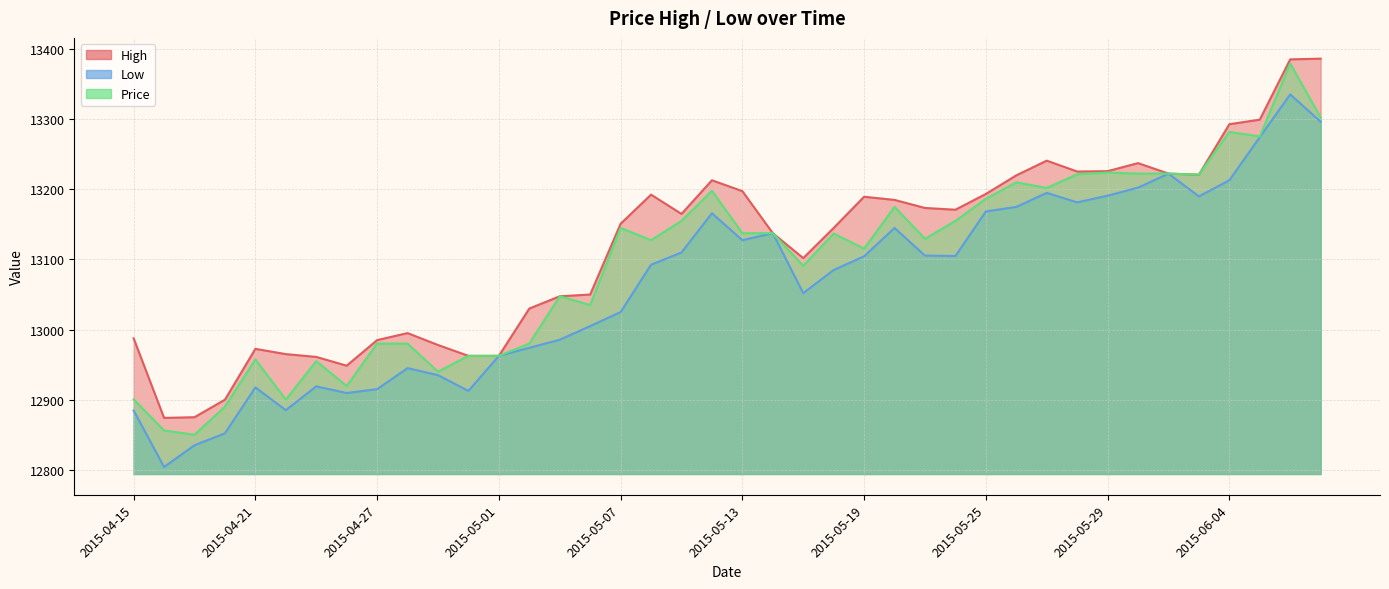

What is the label of the 38th point from the left?

2015-06-05